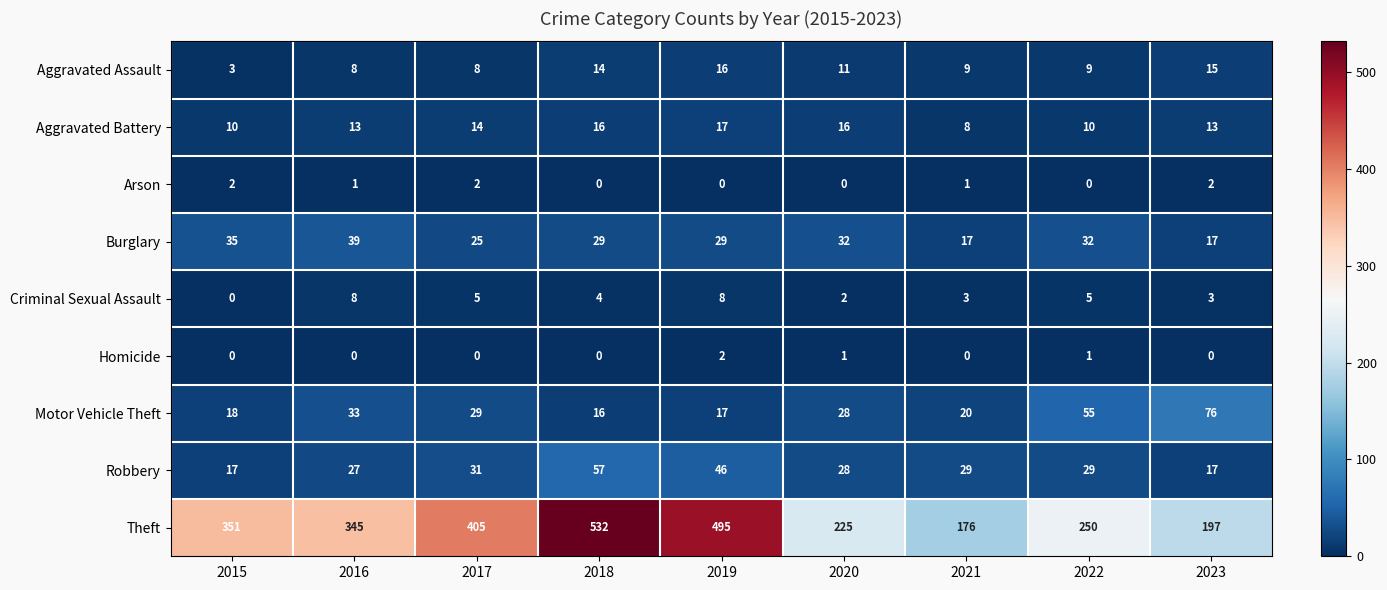

At which category is the sum across all series the highest?

2018